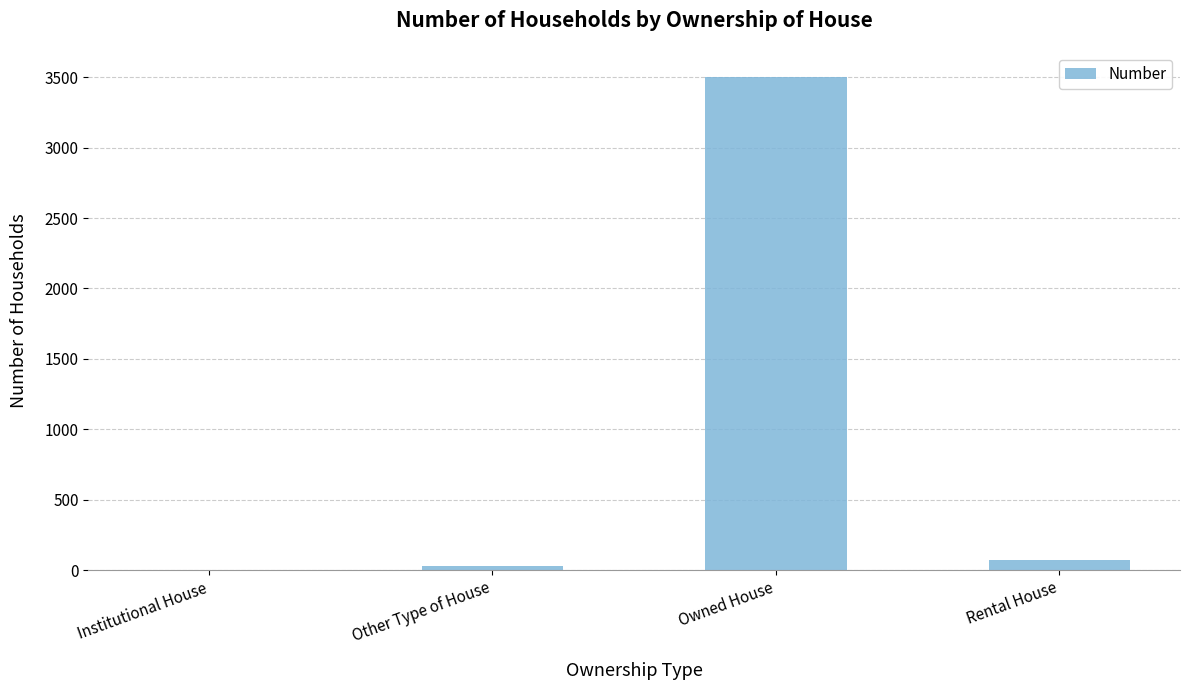

What is the difference between the values at Other Type of House and Owned House?

3478